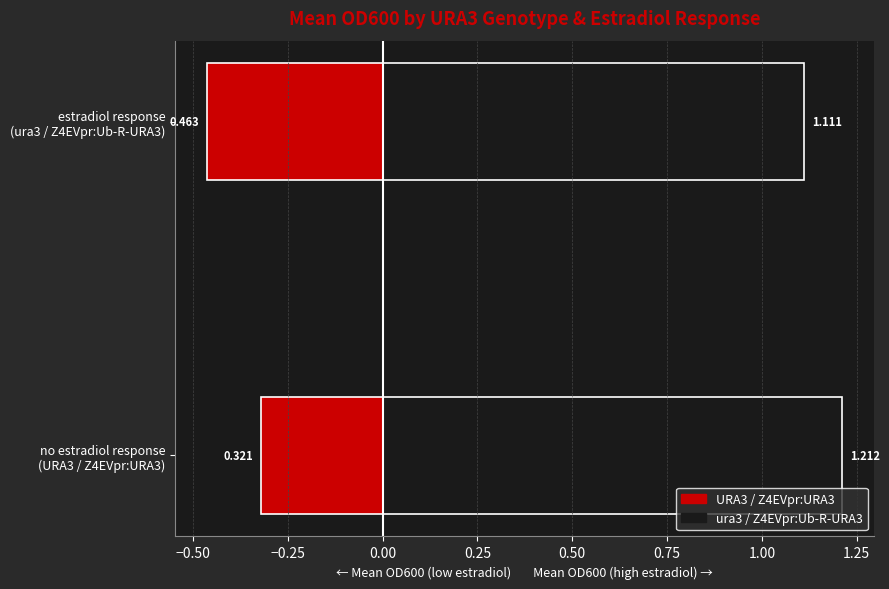

The value of ura3 at 4 is 0.6. True or false?

False